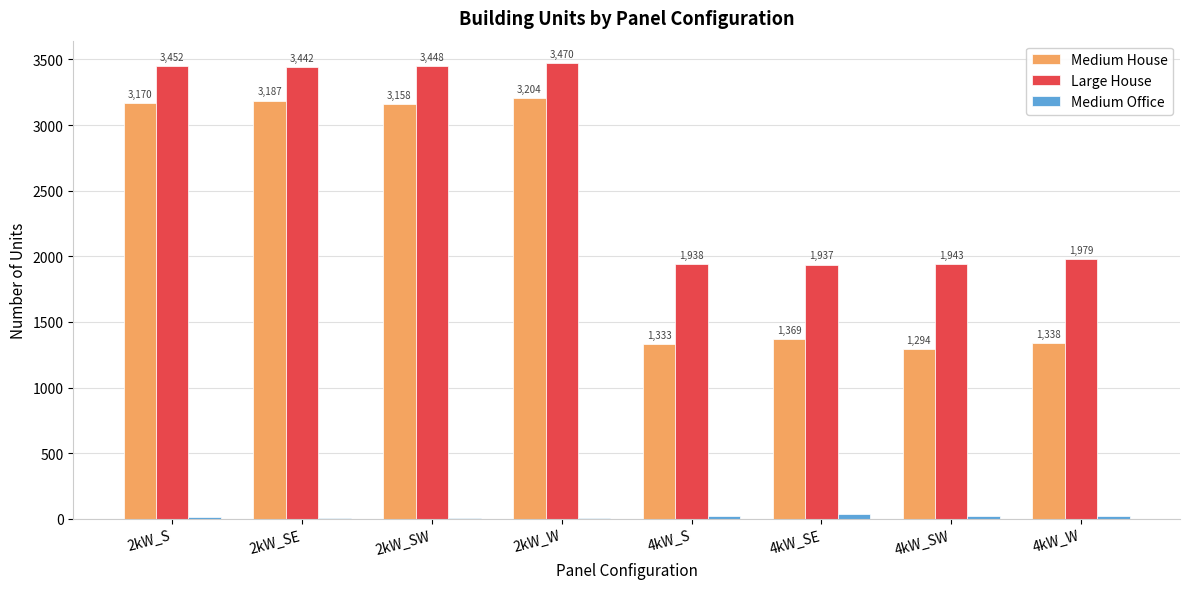

Is the value of Large House at 4kW_SW greater than the value of Medium House at 4kW_SW?

Yes